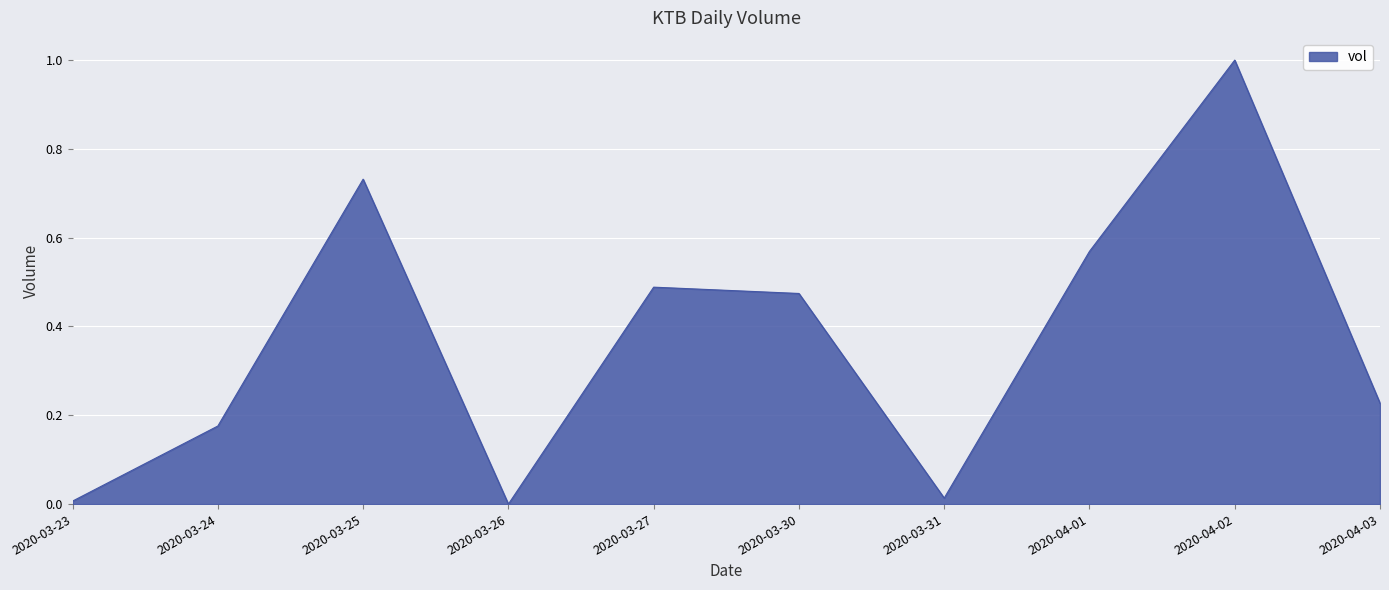

Is it true that the value at 2020-04-03 is 0.1?

False